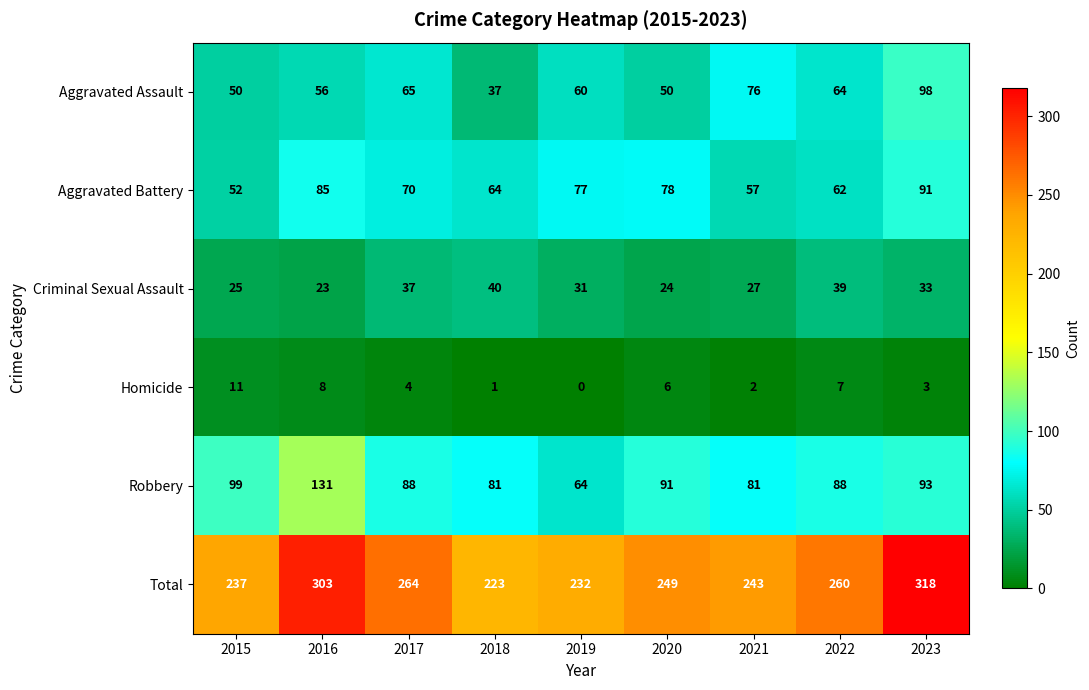

How many data points does each series have?

9